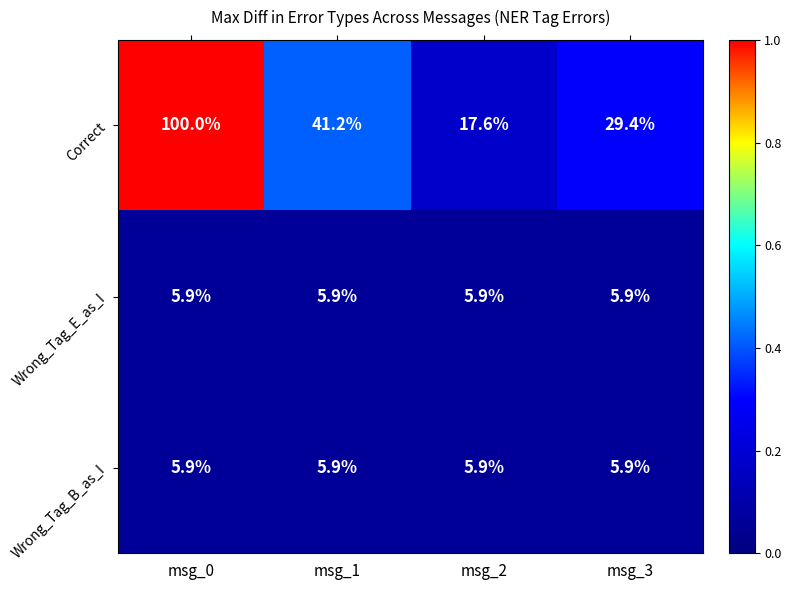

Reading right to left, list all the values displayed in this chart.

Correct: 29.4	17.6	41.2	100.0
Wrong_Tag_E_as_I: 5.9	5.9	5.9	5.9
Wrong_Tag_B_as_I: 5.9	5.9	5.9	5.9